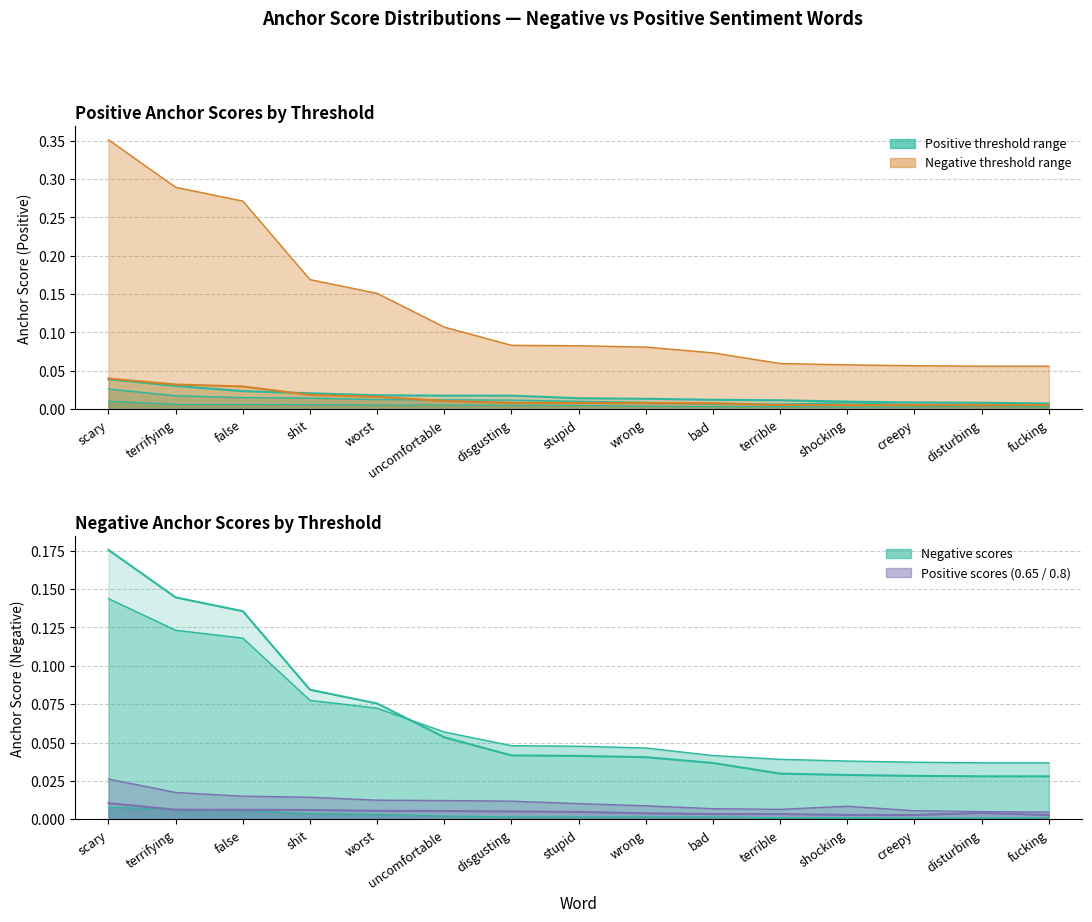

Reading left to right, extract all data points from this chart.

0.95-negative: 0.0	0.0	0.0	0.0	0.0	0.0	0.0	0.0	0.0	0.0	0.0	0.0	0.0	0.0	0.0
0.95-positive: 0.0	0.0	0.0	0.0	0.0	0.0	0.0	0.0	0.0	0.0	0.0	0.0	0.0	0.0	0.0
0.8-negative: 0.4	0.3	0.3	0.2	0.2	0.1	0.1	0.1	0.1	0.1	0.1	0.1	0.1	0.1	0.1
0.8-positive: 0.0	0.0	0.0	0.0	0.0	0.0	0.0	0.0	0.0	0.0	0.0	0.0	0.0	0.0	0.0
0.65-negative: 0.1	0.1	0.1	0.1	0.1	0.1	0.0	0.0	0.0	0.0	0.0	0.0	0.0	0.0	0.0
0.65-positive: 0.0	0.0	0.0	0.0	0.0	0.0	0.0	0.0	0.0	0.0	0.0	0.0	0.0	0.0	0.0